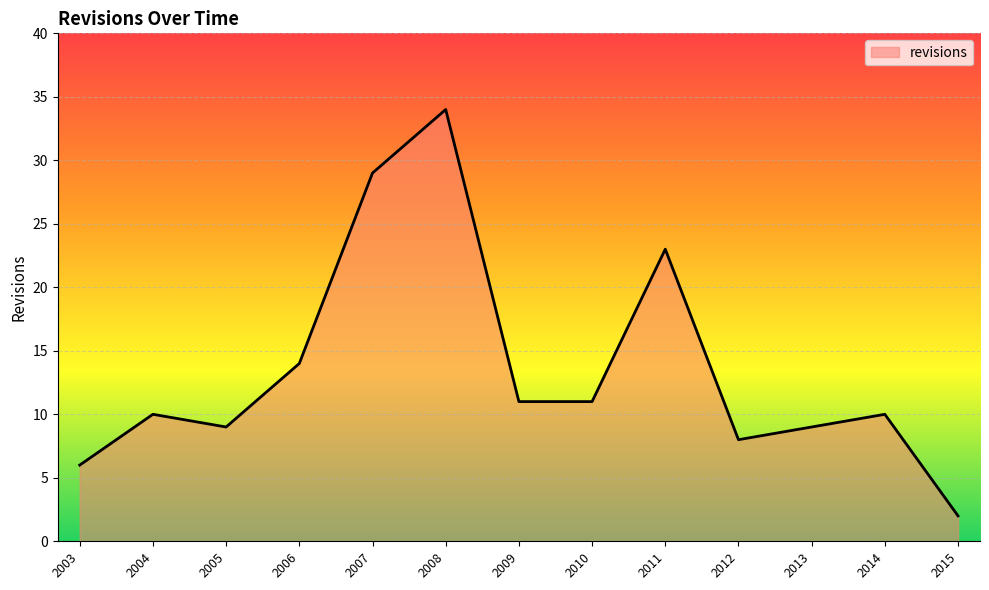

Is it true that the value at 2011 is 38?

False